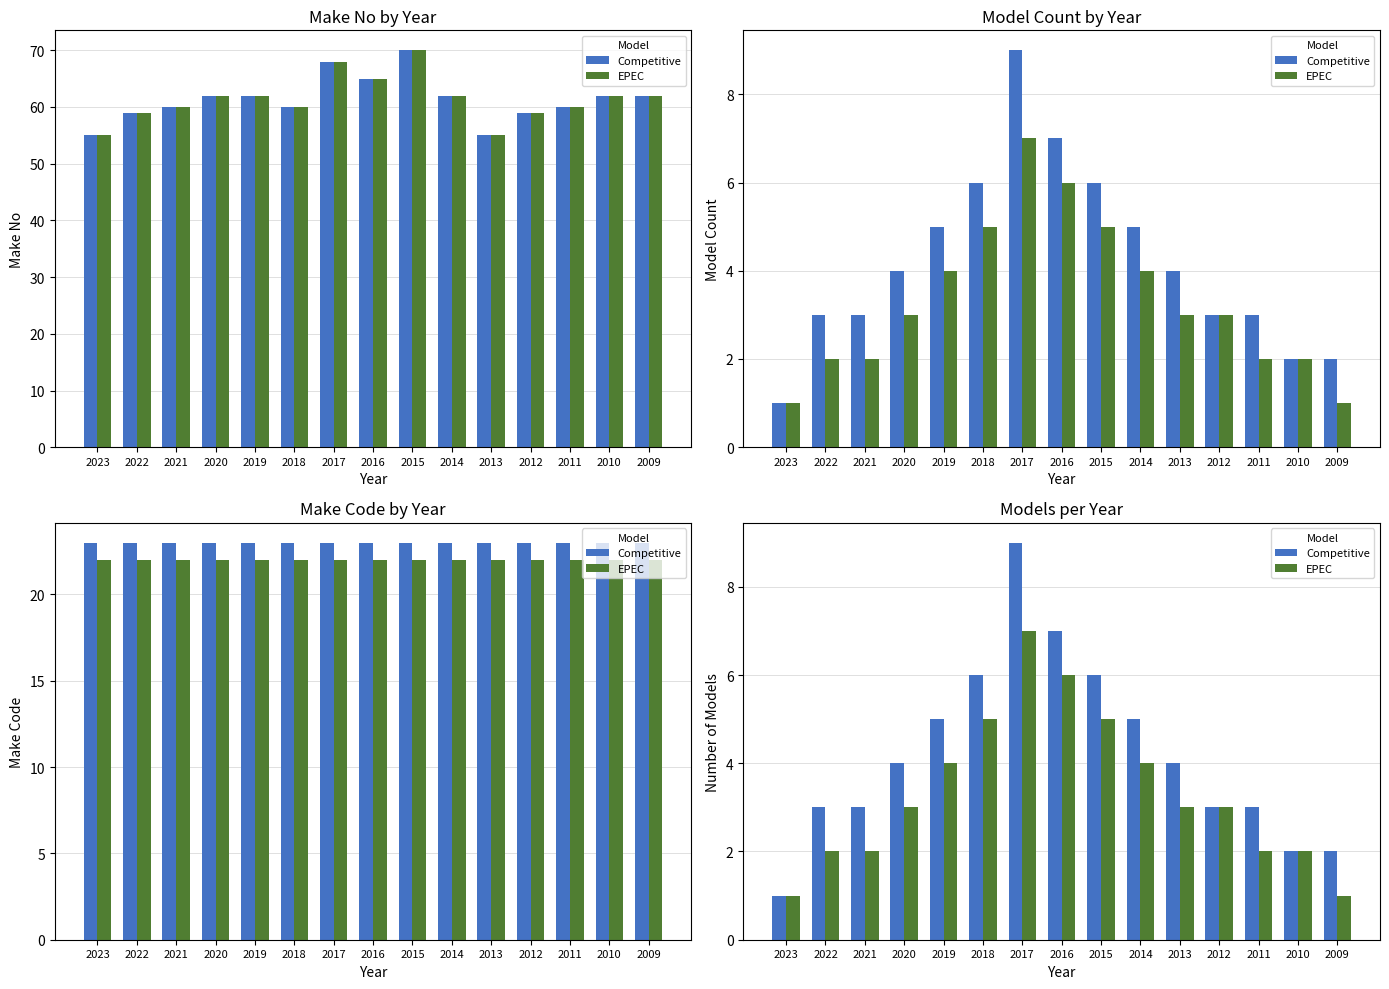

Which label corresponds to the largest value in the chart?

2017